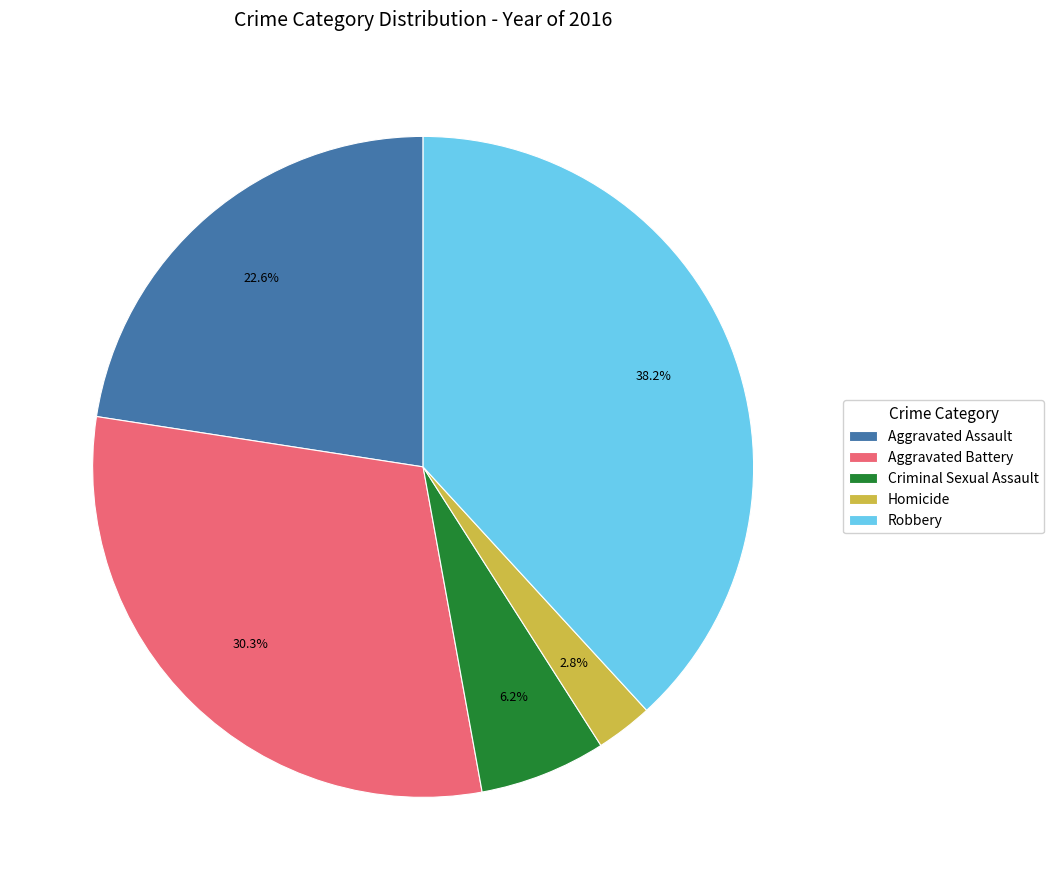

Count the number of slices in the pie.

5